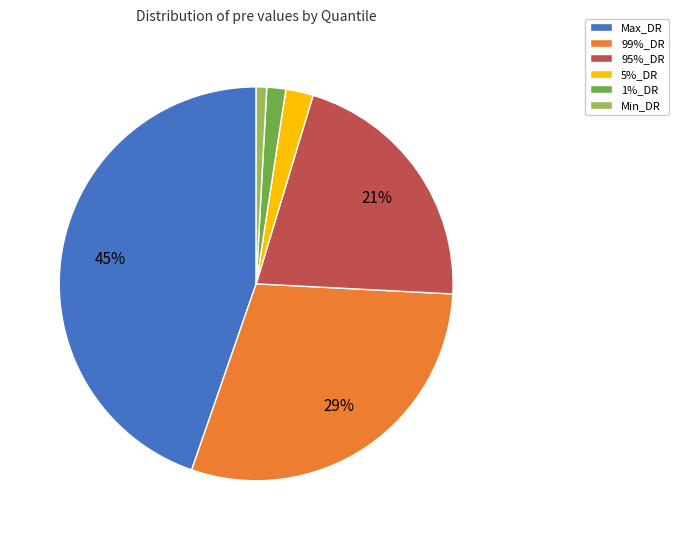

To the nearest percent, what is the average slice percentage?

17%